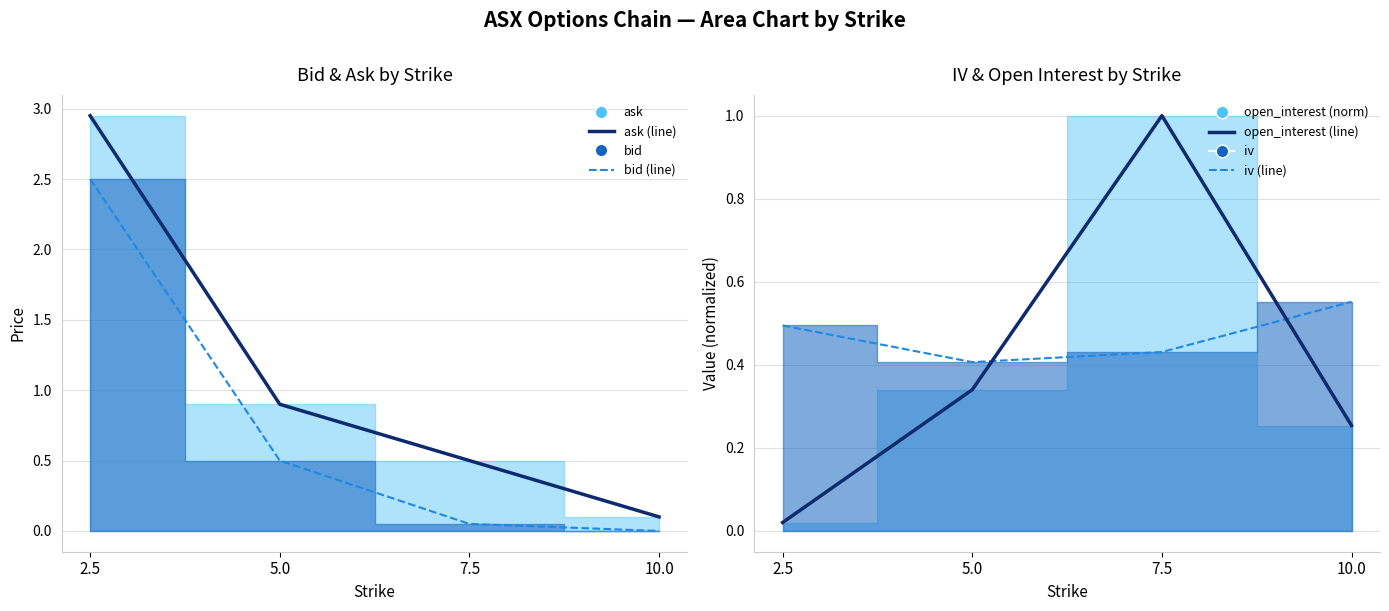

Where do open_interest (line) and iv (line) first cross each other?

5.0 and 7.5